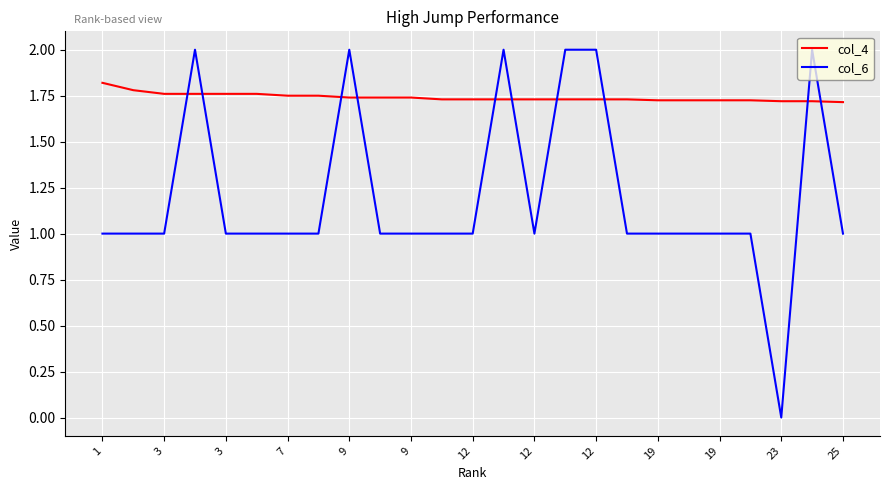

True or false: col_6 and col_4 cross at least once.

True